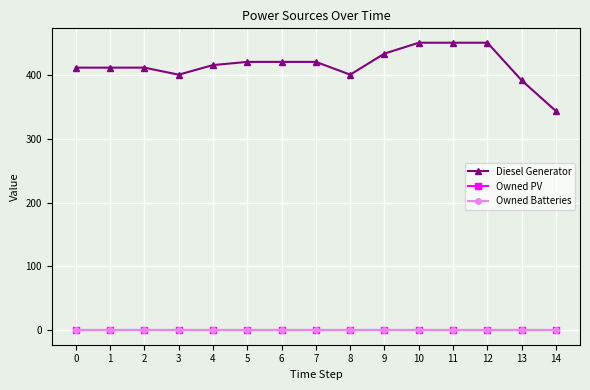

Which series has the largest range (max minus min)?

Diesel Generator